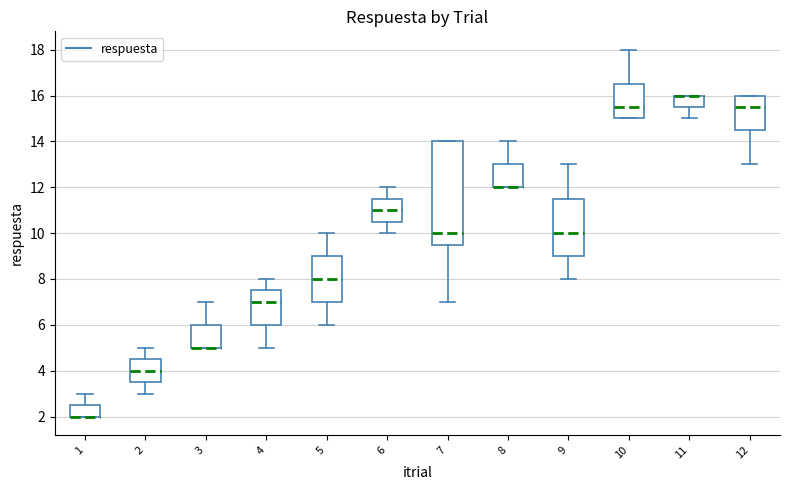

Reading left to right, transcribe this box plot: for each box, give where its median line is, the range the box spans, and where its two whiskers end, as read against the y-axis. The values are not printed on the chart, so give them approximately, as read against the axis.

1: median 2.0 (drawn on the box's lower edge), box 2.0 to 2.6, whiskers 2.0 to 3.0
2: median 4.0, box 3.6 to 4.6, whiskers 3.0 to 5.0
3: median 5.0 (drawn on the box's lower edge), box 5.0 to 6.0, whiskers 5.0 to 7.0
4: median 7.0, box 6.0 to 7.6, whiskers 5.0 to 8.0
5: median 8.0, box 7.0 to 9.0, whiskers 6.0 to 10.0
6: median 11.0, box 10.6 to 11.6, whiskers 10.0 to 12.0
7: median 10.0, box 9.6 to 14.0, whiskers 7.0 to 14.0
8: median 12.0 (drawn on the box's lower edge), box 12.0 to 13.0, whiskers 12.0 to 14.0
9: median 10.0, box 9.0 to 11.6, whiskers 8.0 to 13.0
10: median 15.6, box 15.0 to 16.6, whiskers 15.0 to 18.0
11: median 16.0 (drawn on the box's upper edge), box 15.6 to 16.0, whiskers 15.0 to 16.0
12: median 15.6, box 14.6 to 16.0, whiskers 13.0 to 16.0